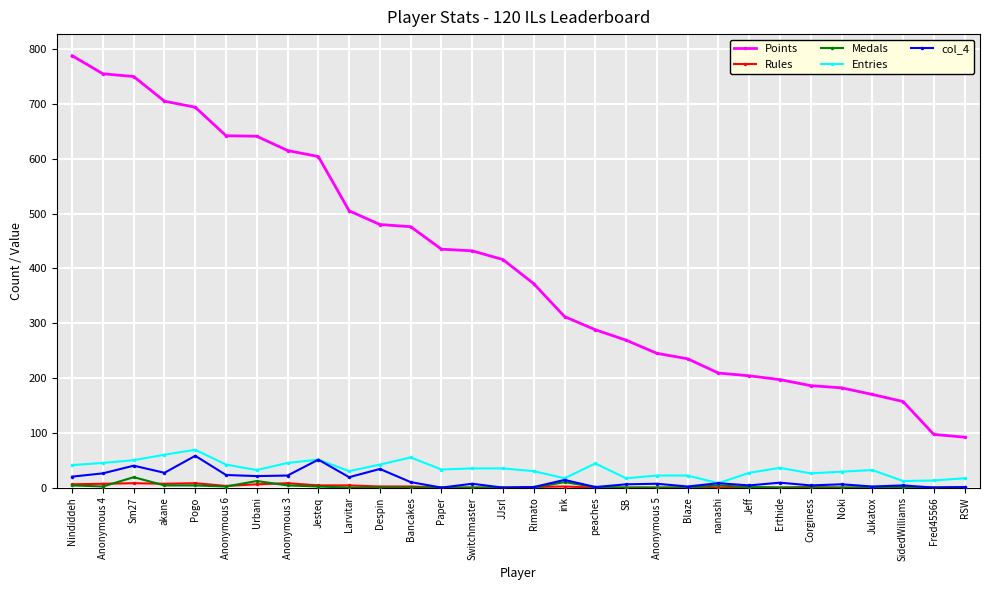

What position from the left is Bancakes?

12